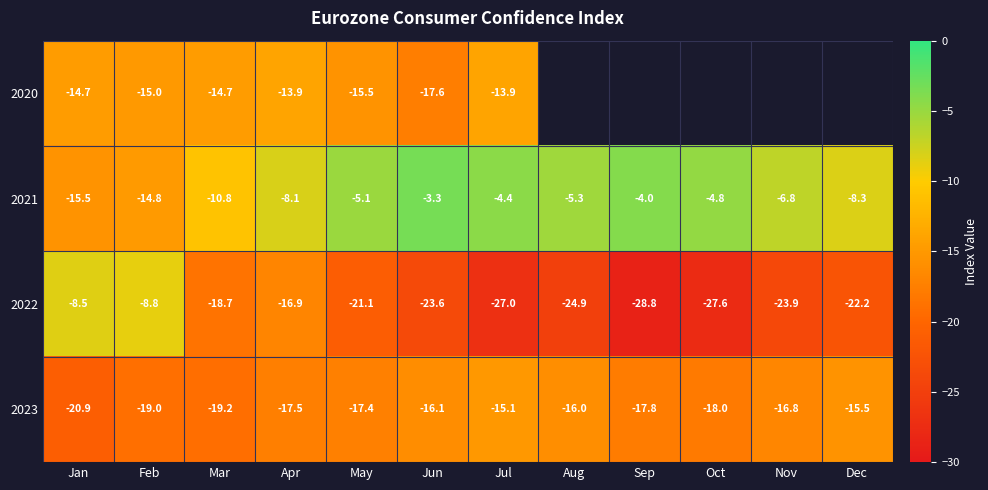

What is the sum of the 2021 values at Feb and Sep?

-18.8